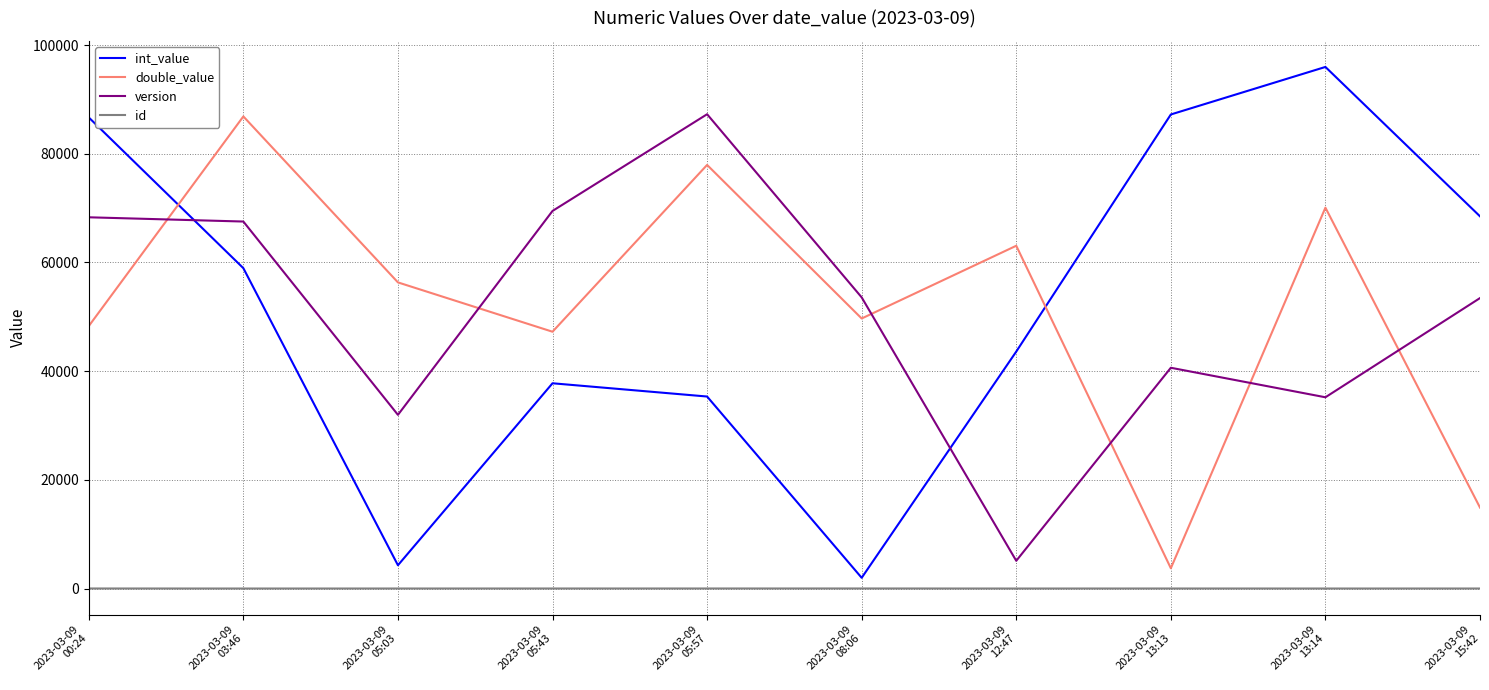

In id, how many points are higher than both neighbors (excluding endpoints)?

2